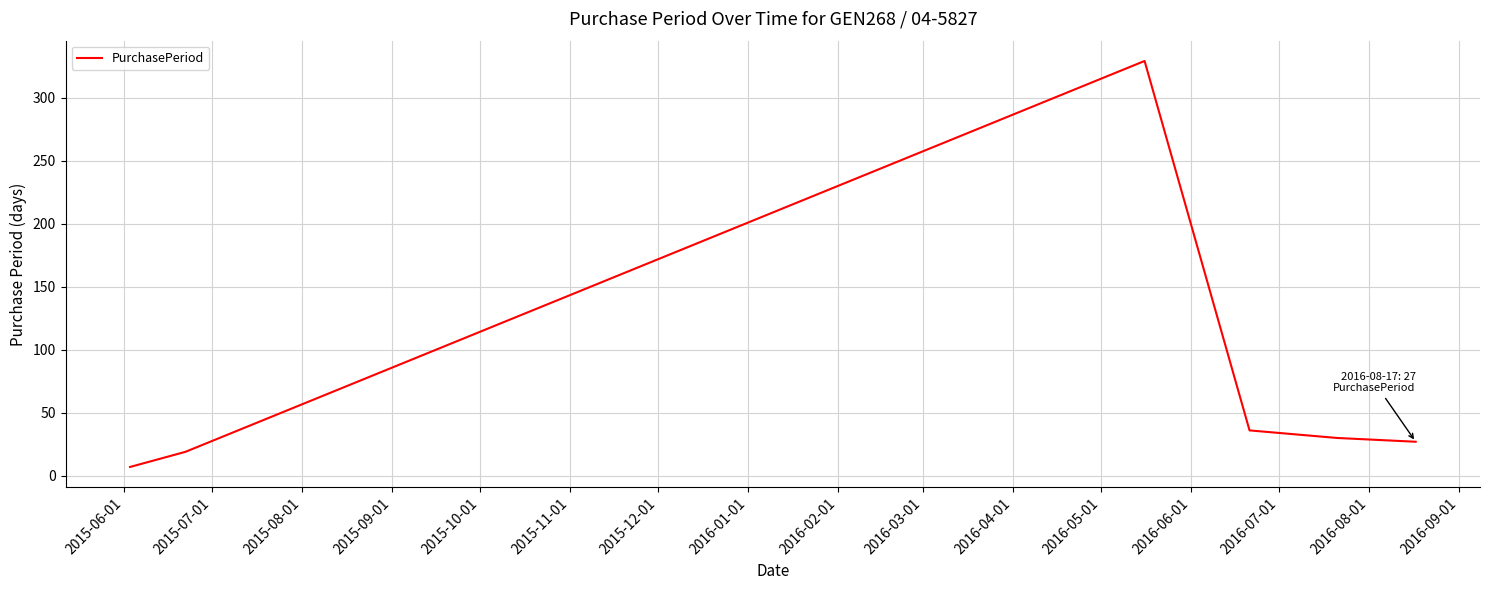

What is the greatest value displayed?

329